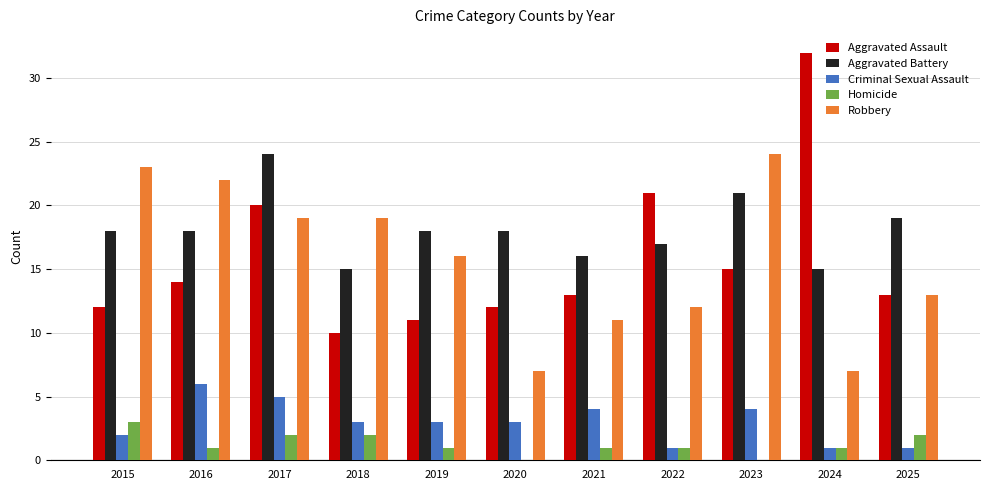

Between 2015 and 2020, which series saw the biggest shift?

Robbery